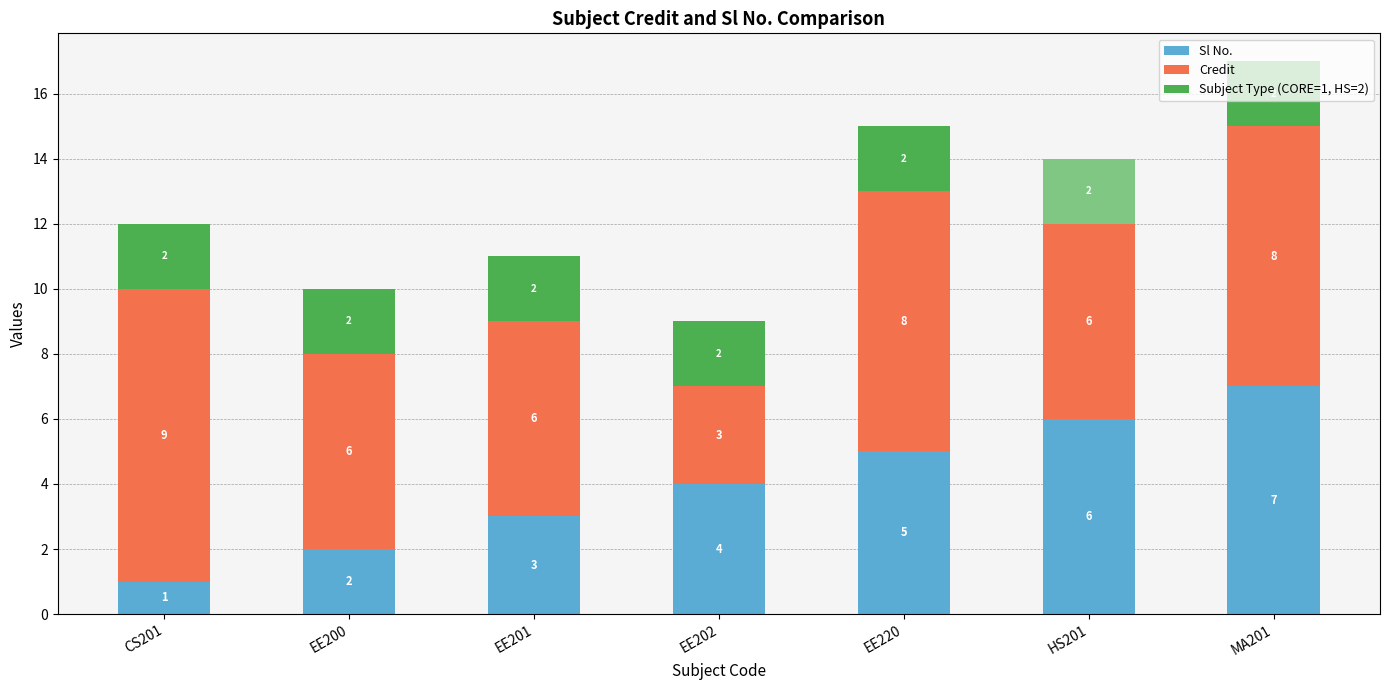

Does the chart contain stacked bars?

Yes